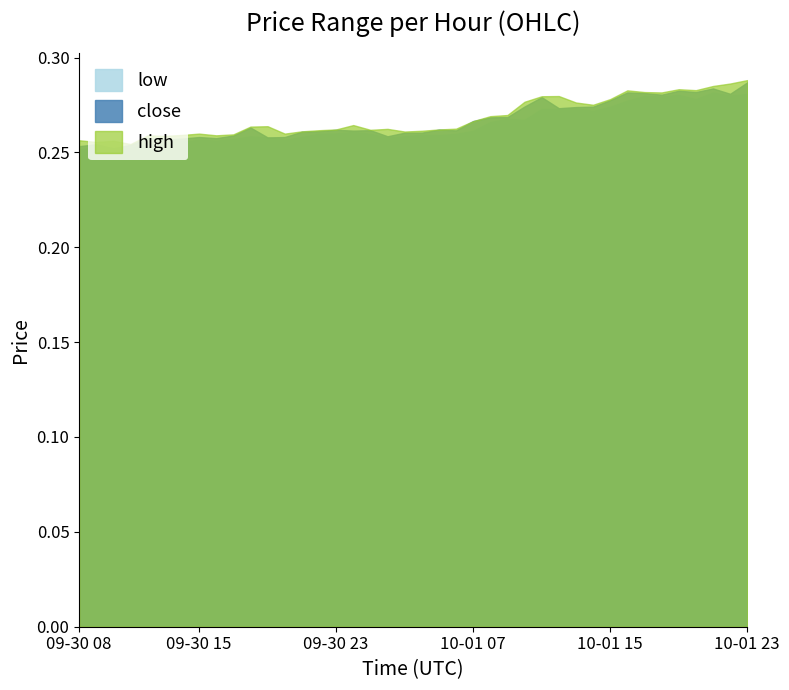

At which category is the sum across all series the highest?

2021-10-01 23:00